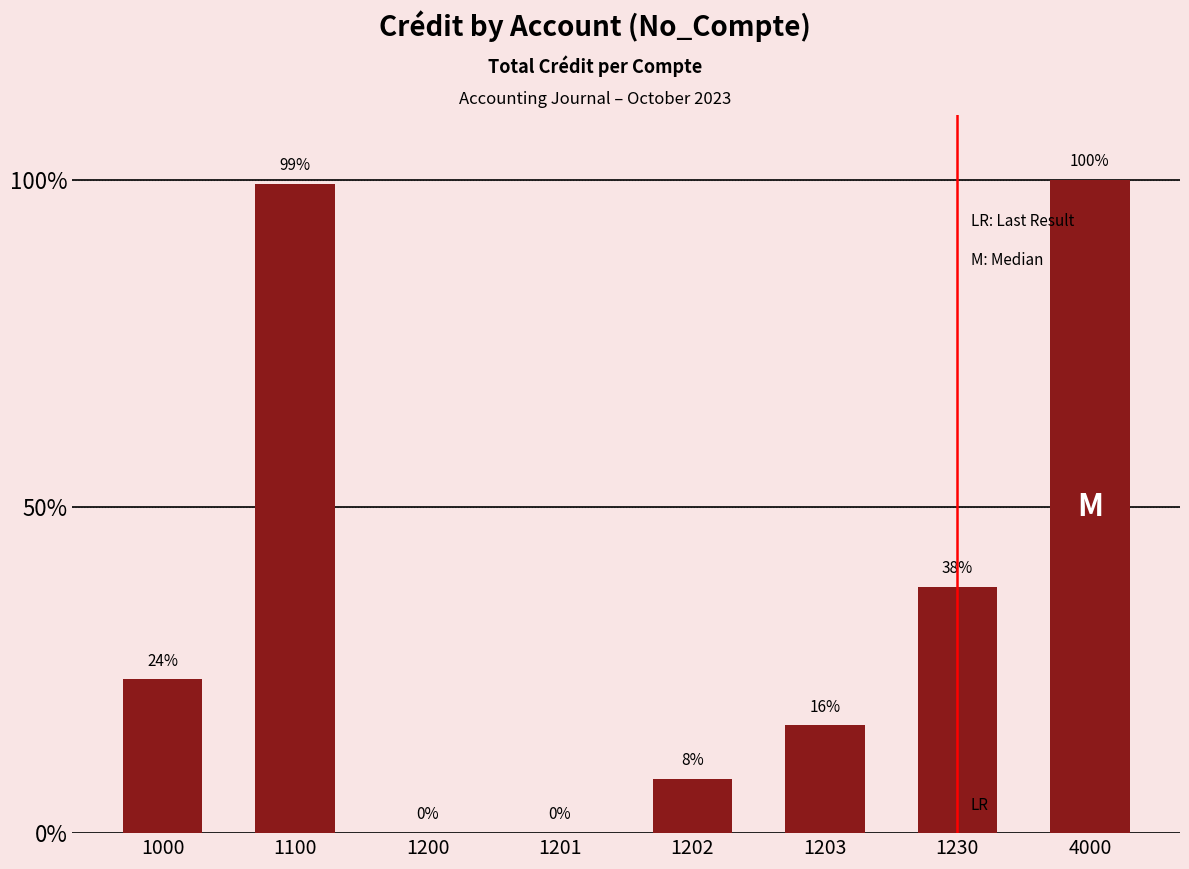

What is the greatest value displayed?

100.0